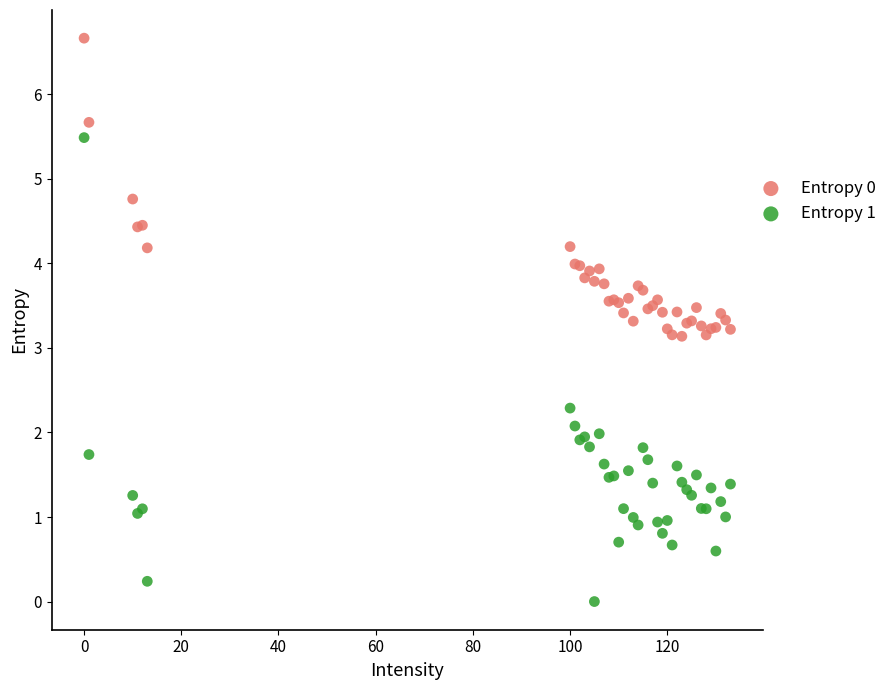

Which series reaches the minimum Y coordinate?

Entropy 1